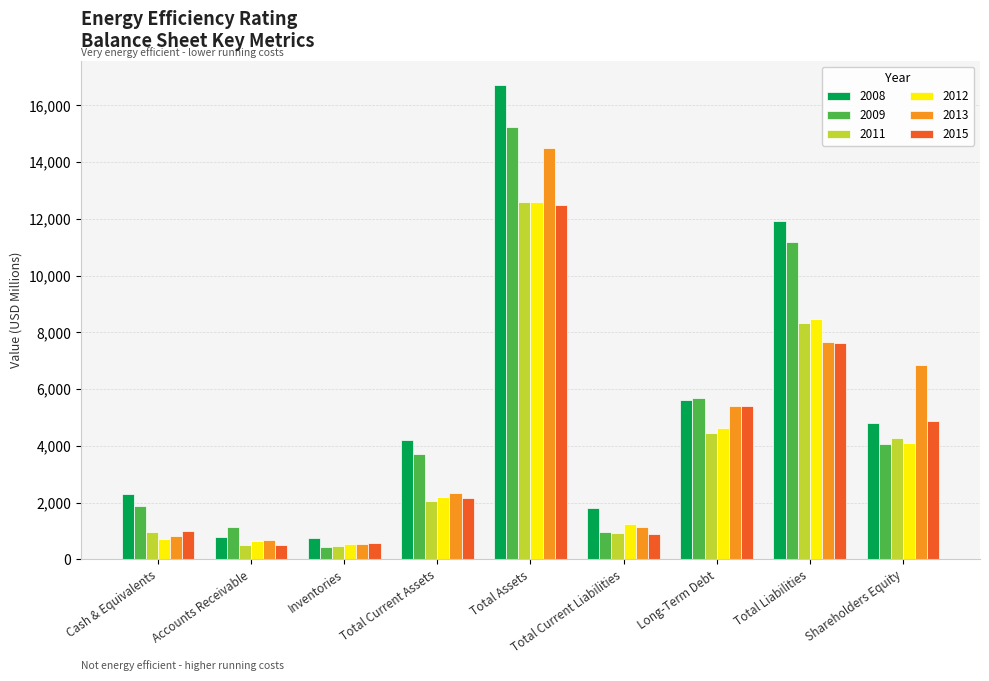

What is the spread (max minus min) of values at Total Current Assets?

2148